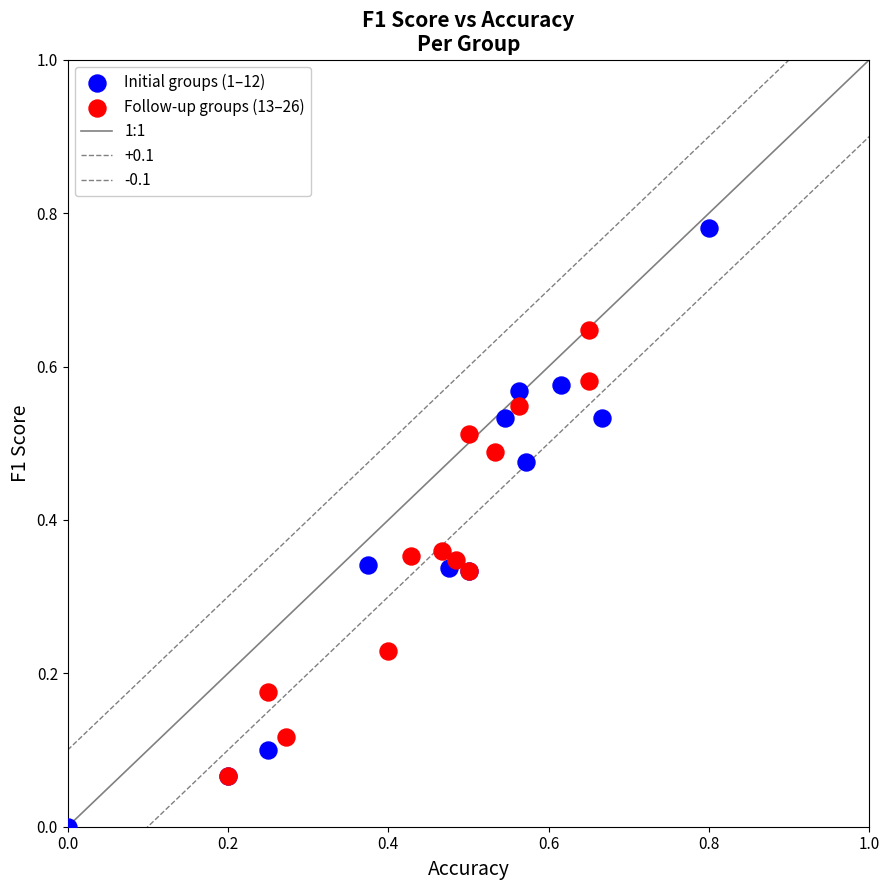

Which series contains the lowest Y value?

Initial groups (1–12)